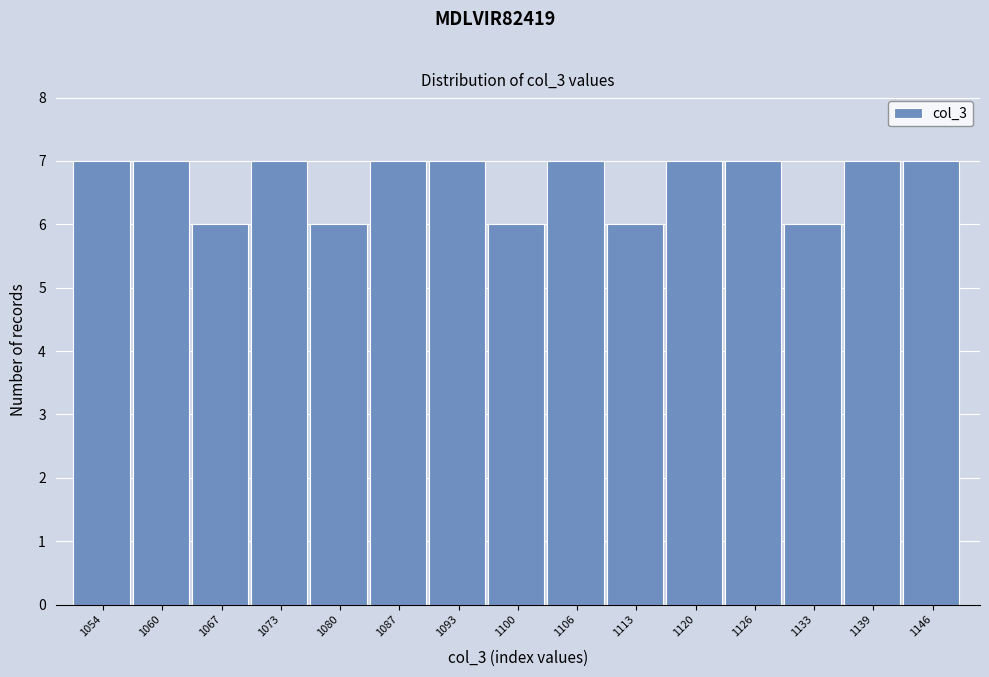

Reading right to left, list all the values displayed in this chart.

7	7	6	7	7	6	7	6	7	7	6	7	6	7	7